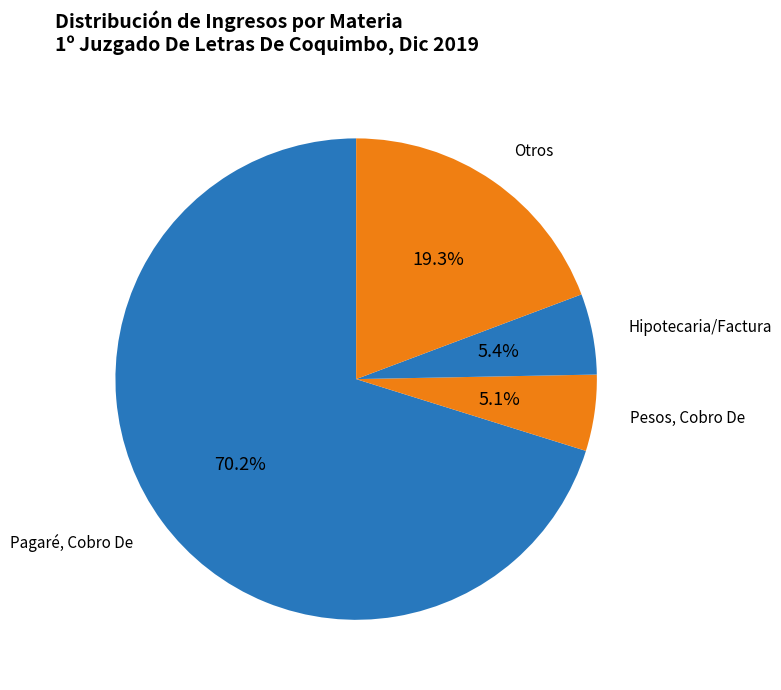

Count the number of slices in the pie.

4